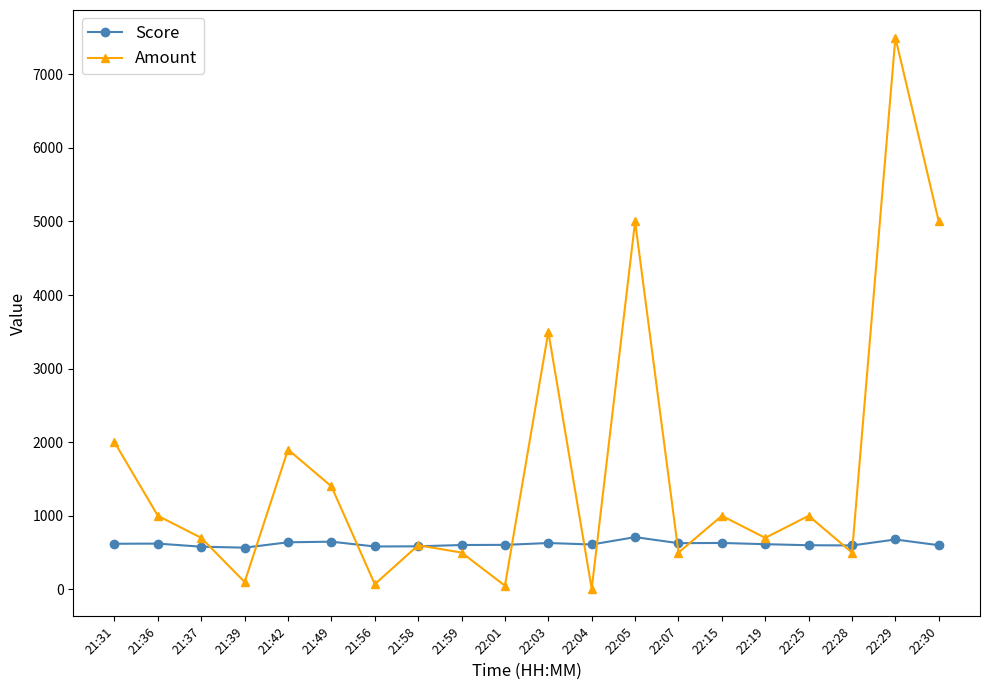

The value of Amount at 21:37 is 368. True or false?

False